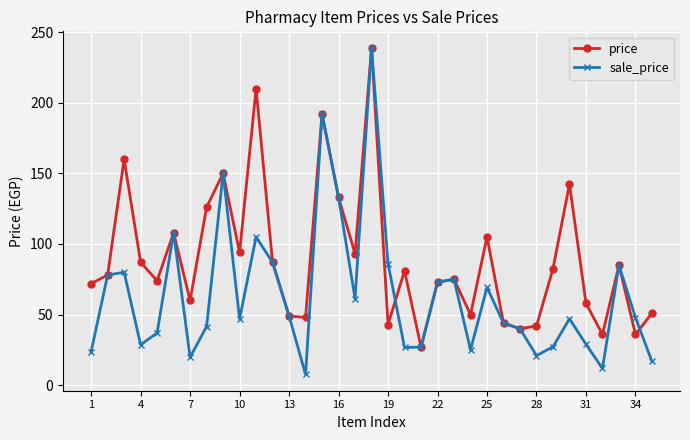

Which series has the largest range (max minus min)?

sale_price